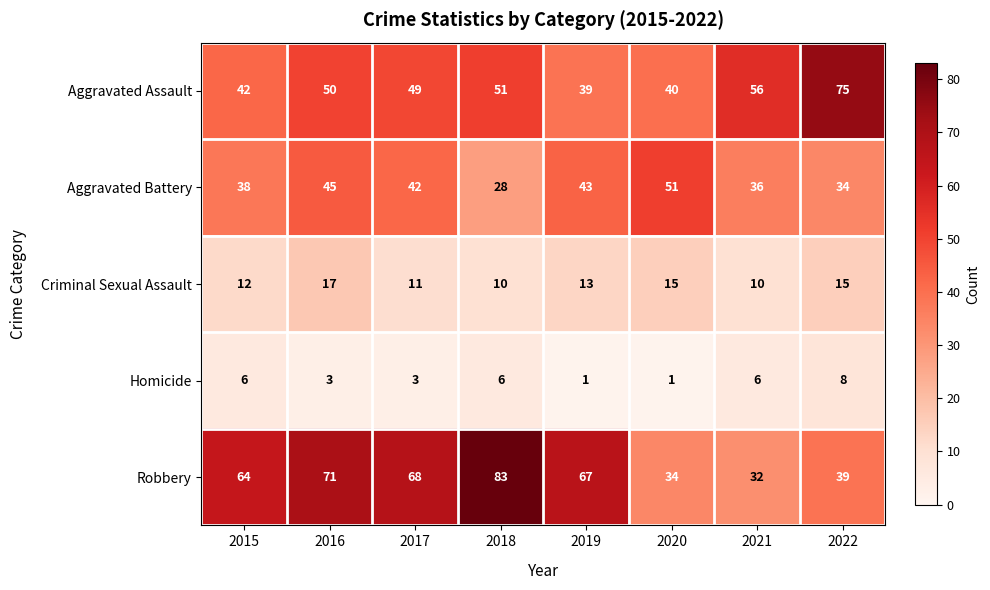

Read the Aggravated Assault value at 2017, to the nearest 10.

50